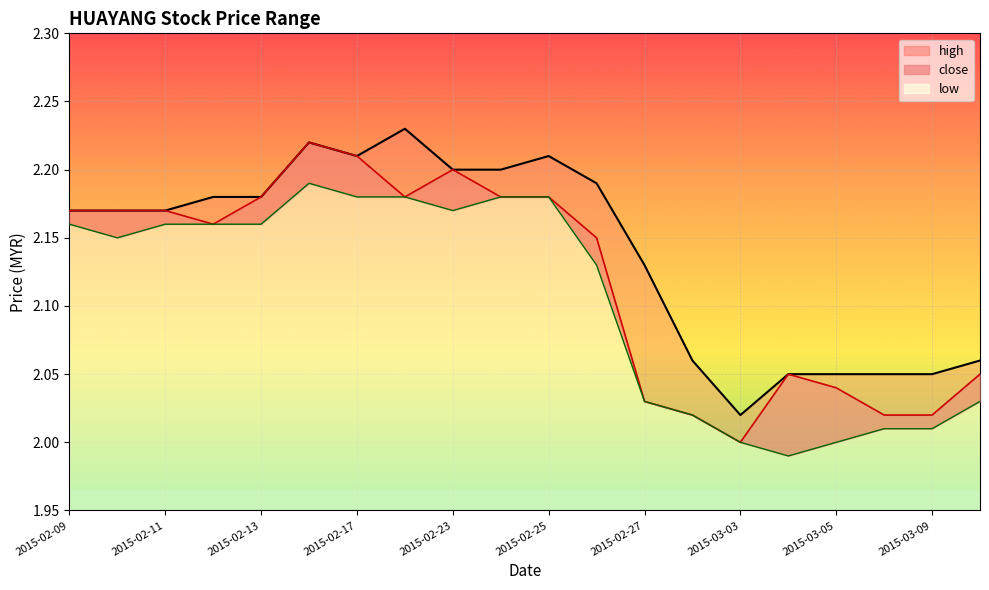

Is the value of high at 2015-02-18 greater than the value of close at 2015-02-13?

Yes